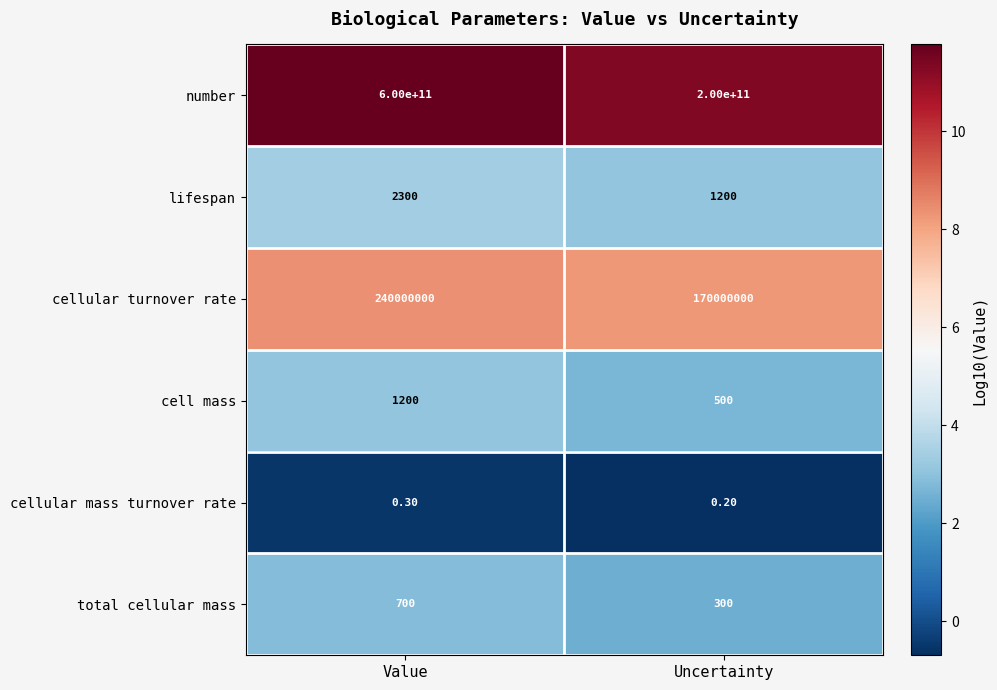

Is the value of total cellular mass at Value greater than the value of cellular mass turnover rate at Value?

Yes